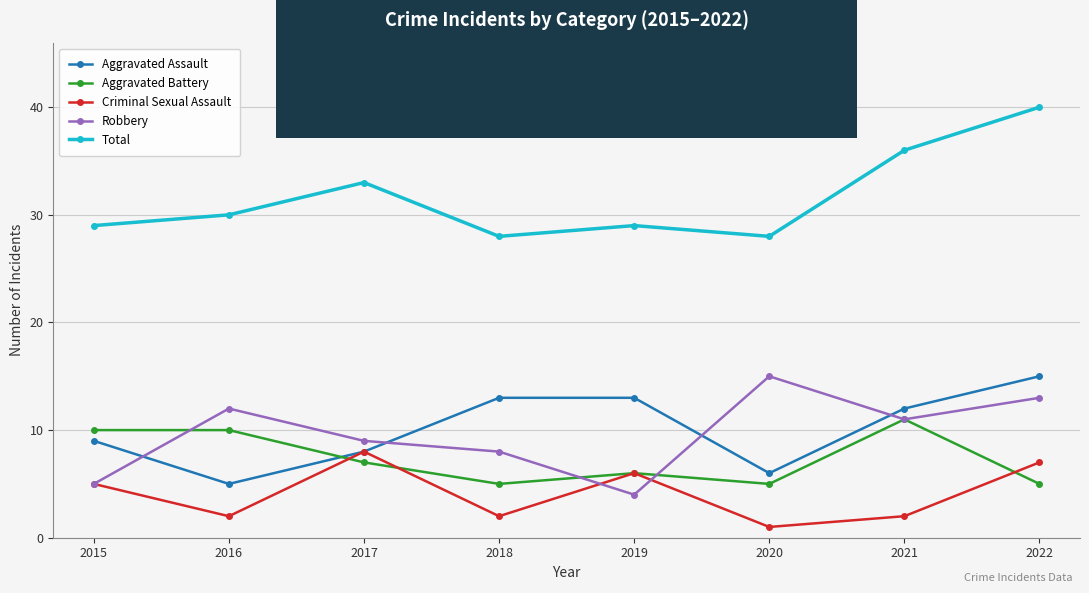

Rank the categories by Robbery value from lowest to highest.

2019, 2015, 2018, 2017, 2021, 2016, 2022, 2020